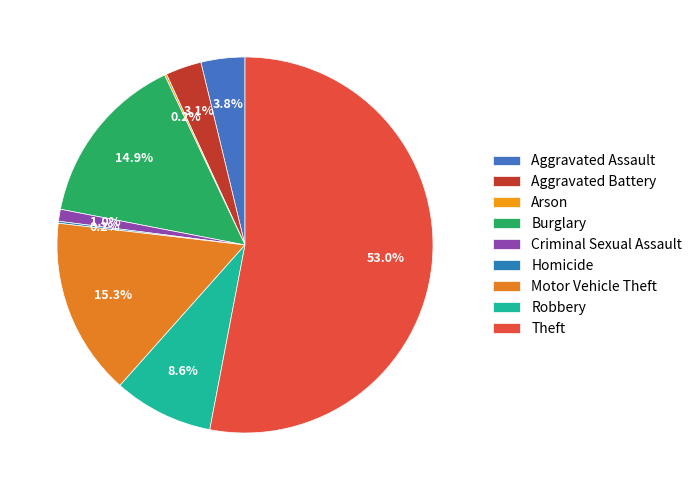

Is it true that Motor Vehicle Theft is 6% of the pie?

False